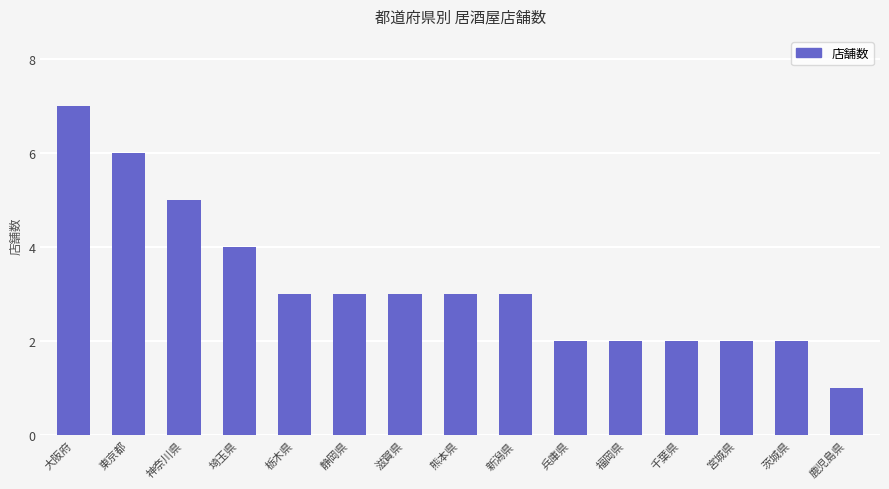

How many series are shown in this chart?

1